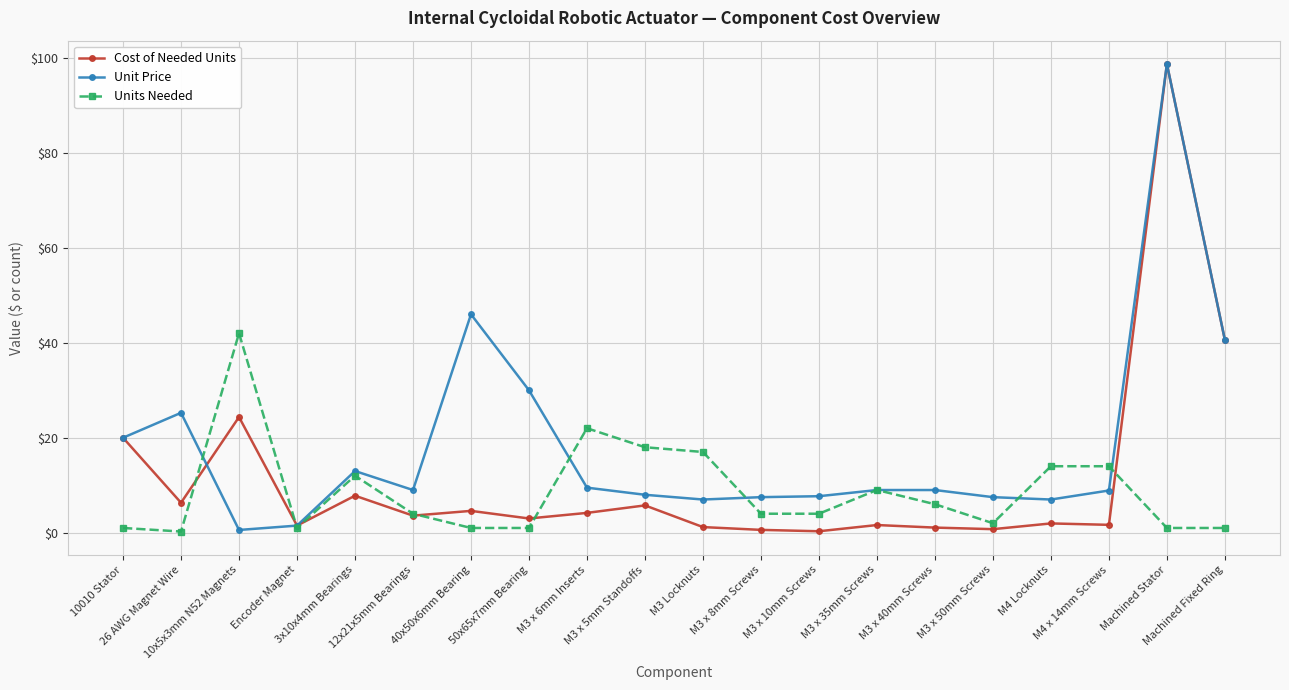

What is the sum of the Units Needed values at M3 x 35mm Screws and 40x50x6mm Bearing?

10.0